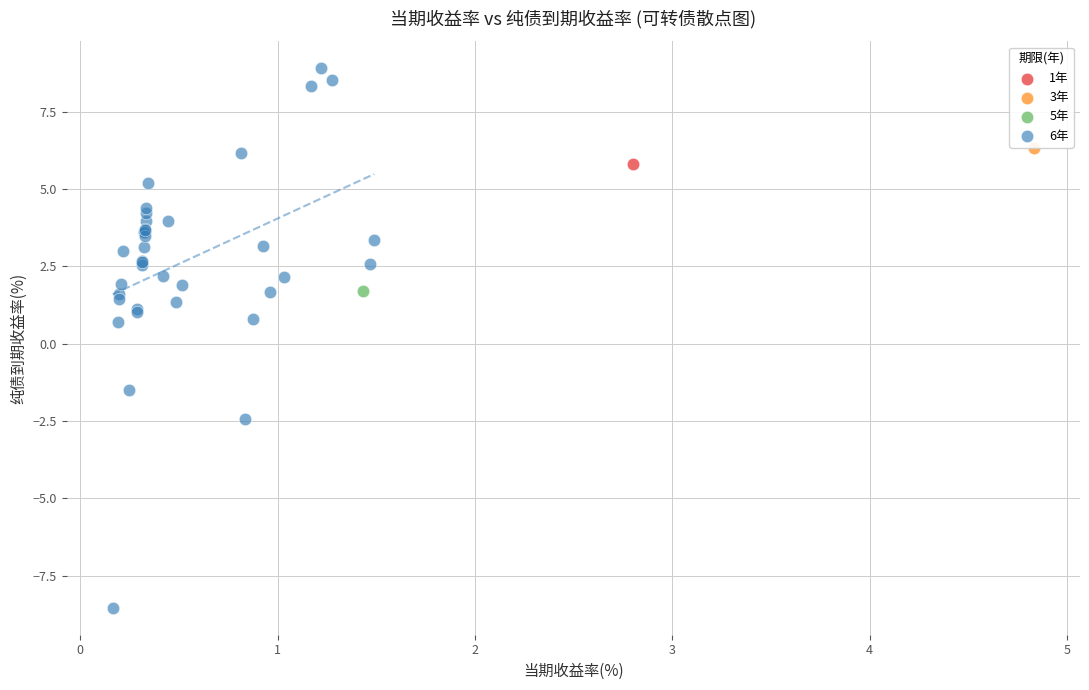

What are all the series names shown in the legend?

1年, 3年, 5年, 6年